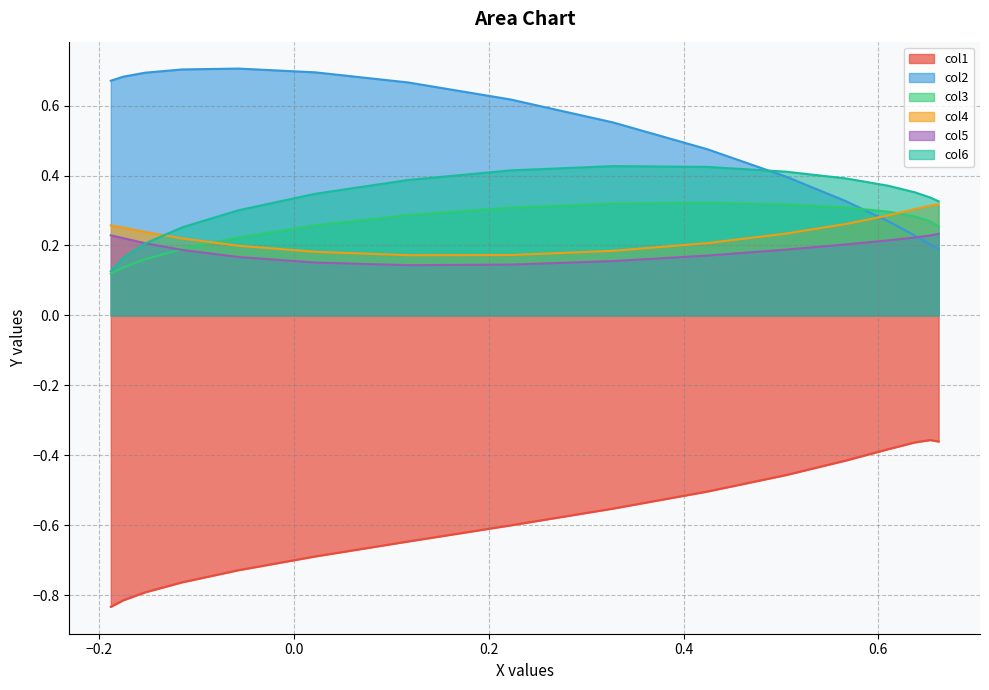

True or false: col1 and col4 cross at least once.

False